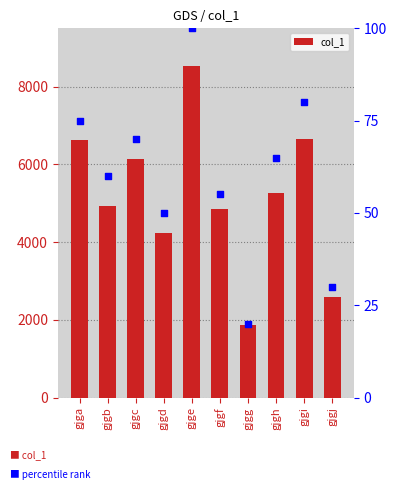

What is the total value across all series at gjgh?

5320